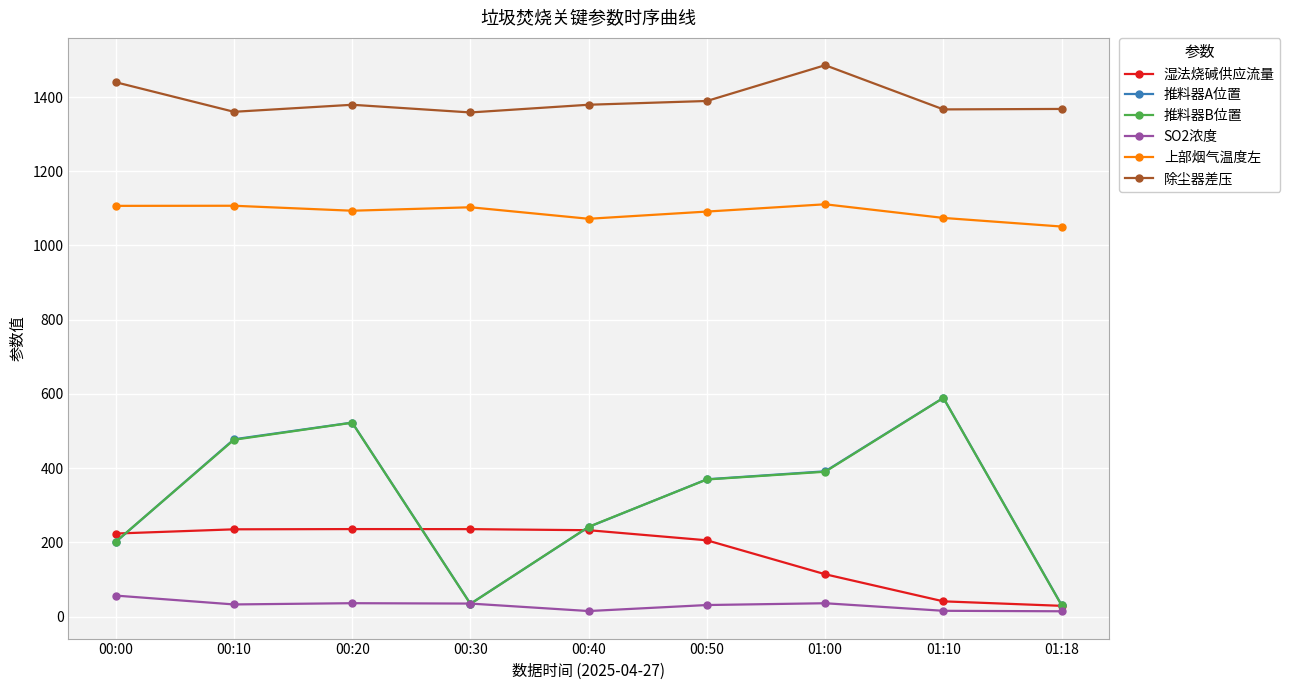

Between 00:40 and 01:00, which series saw the biggest shift?

推料器A位置